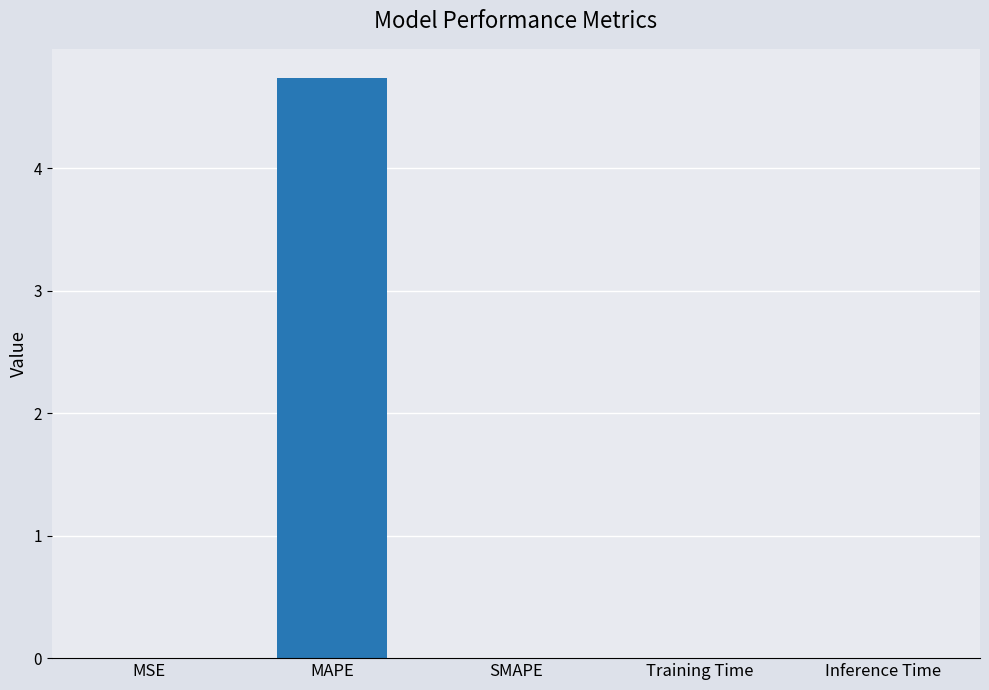

The value at MSE is 0.0. True or false?

True